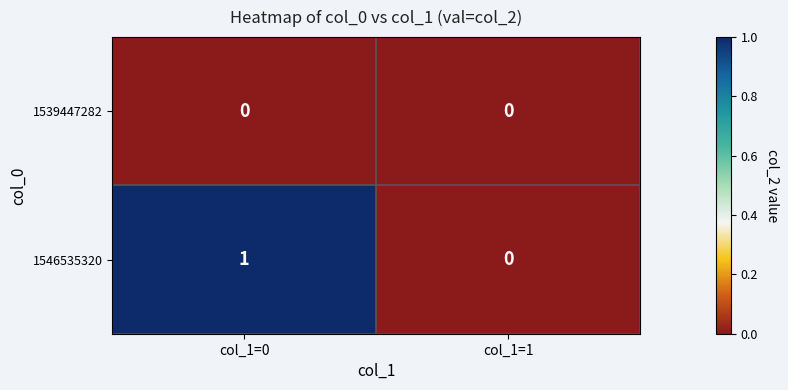

Reading left to right, what are all the values shown in this chart?

1539447282: 0	0
1546535320: 1	0